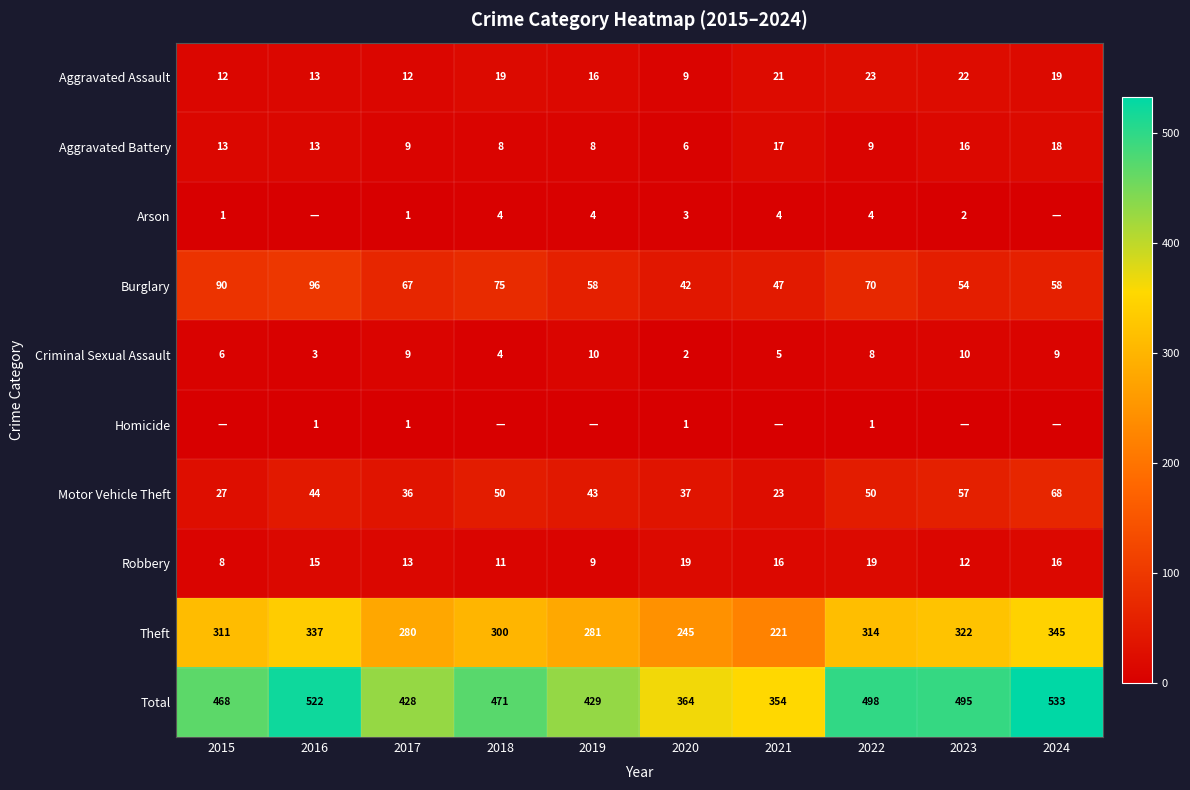

True or false: Arson has a value of 1 at 2022.

False